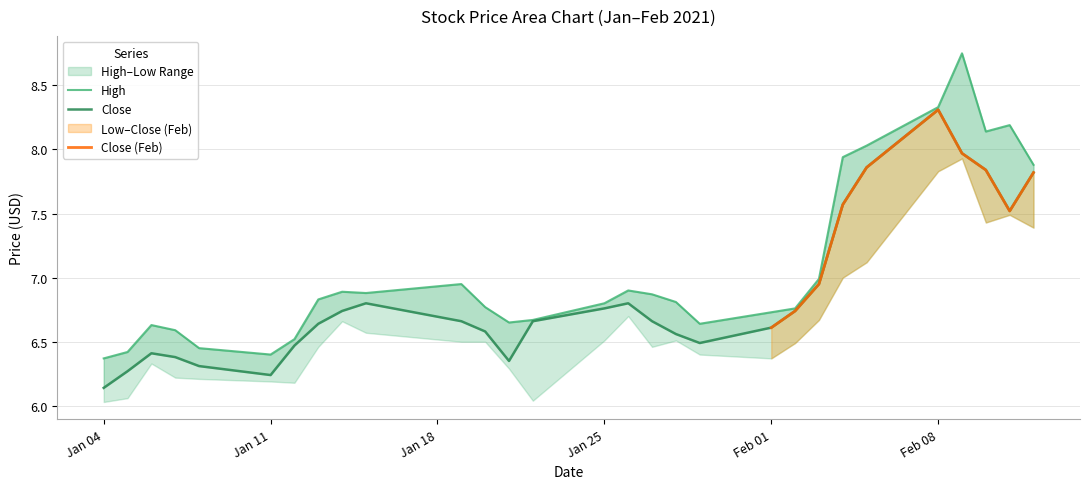

Which series has the widest spread of values?

High